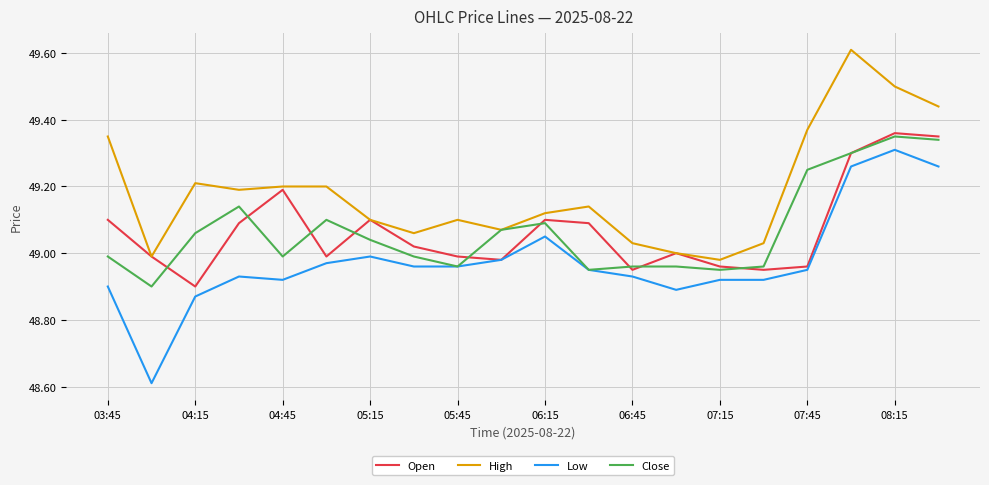

True or false: High and Low cross at least once.

False